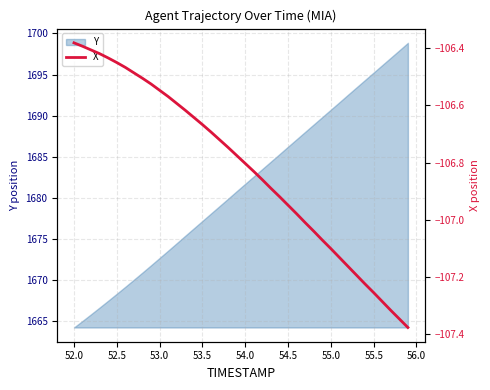

True or false: there are more than 1 points higher than both neighbors.

False